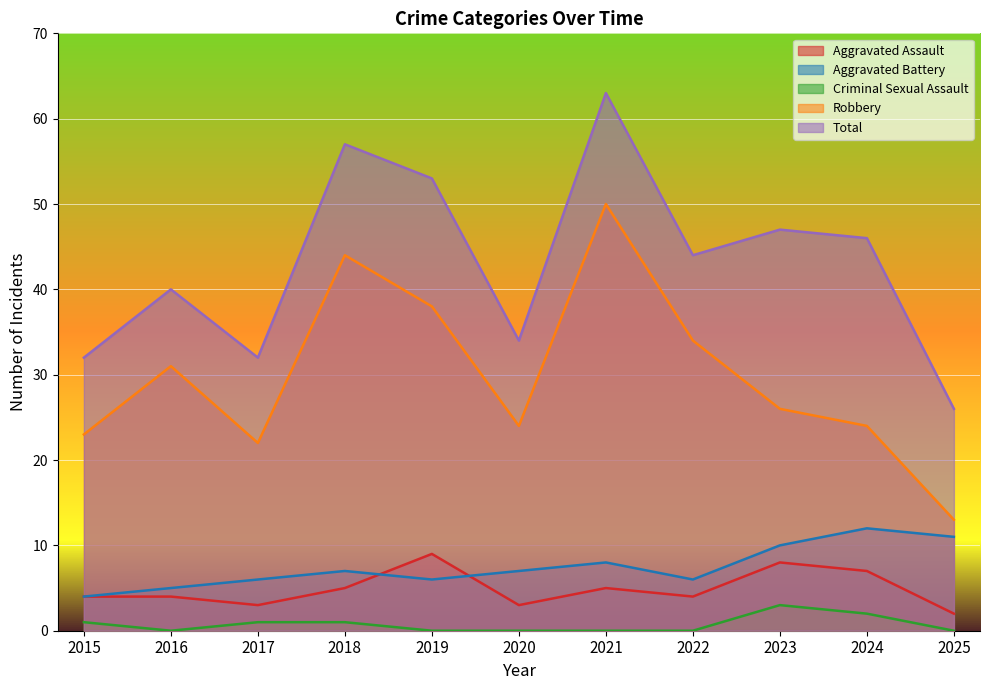

What is the approximate value of Aggravated Assault at 2017?

3